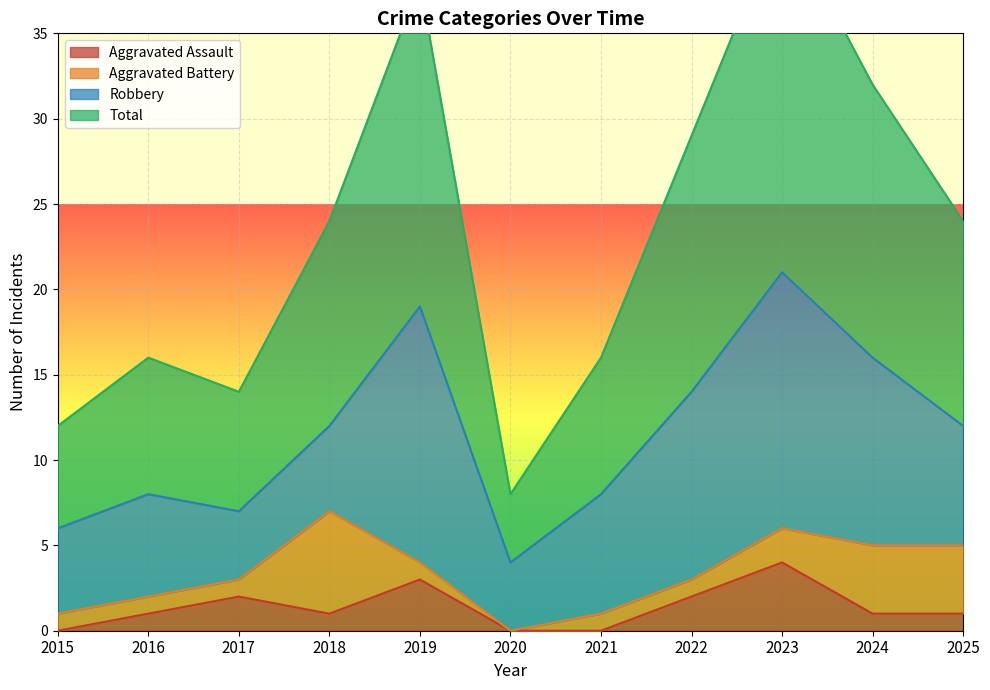

True or false: Aggravated Assault has a value of 2 at 2017.

True